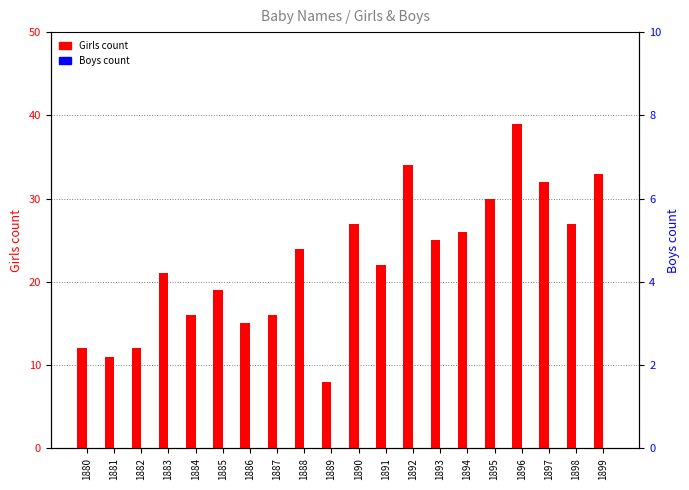

List the labels in order of Boys count value, largest first.

1880, 1881, 1882, 1883, 1884, 1885, 1886, 1887, 1888, 1889, 1890, 1891, 1892, 1893, 1894, 1895, 1896, 1897, 1898, 1899